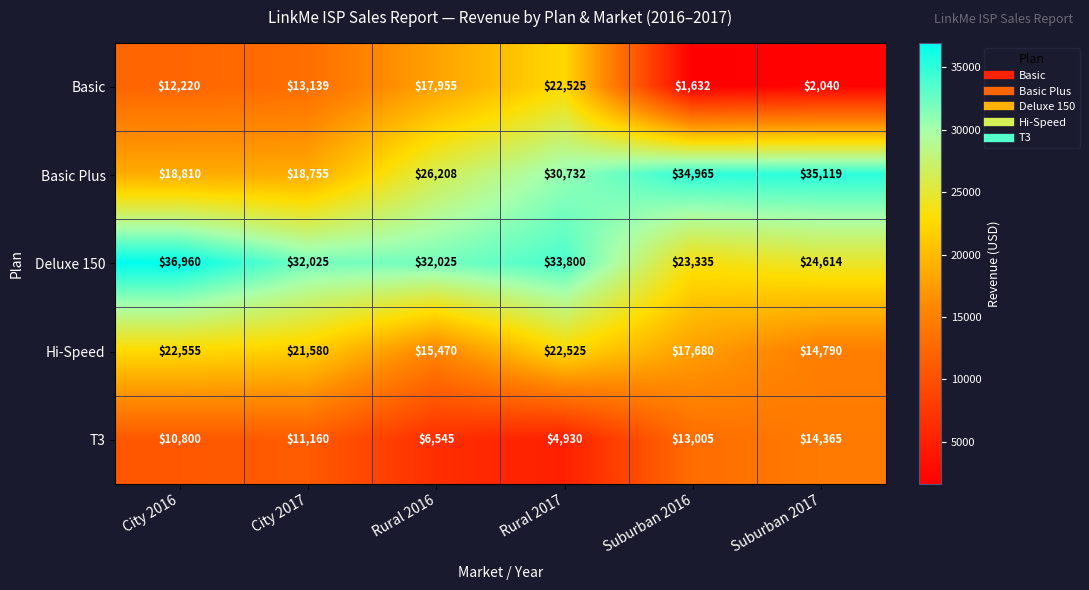

What value does the Deluxe 150 series have at Suburban 2017, to the nearest 50?

24600